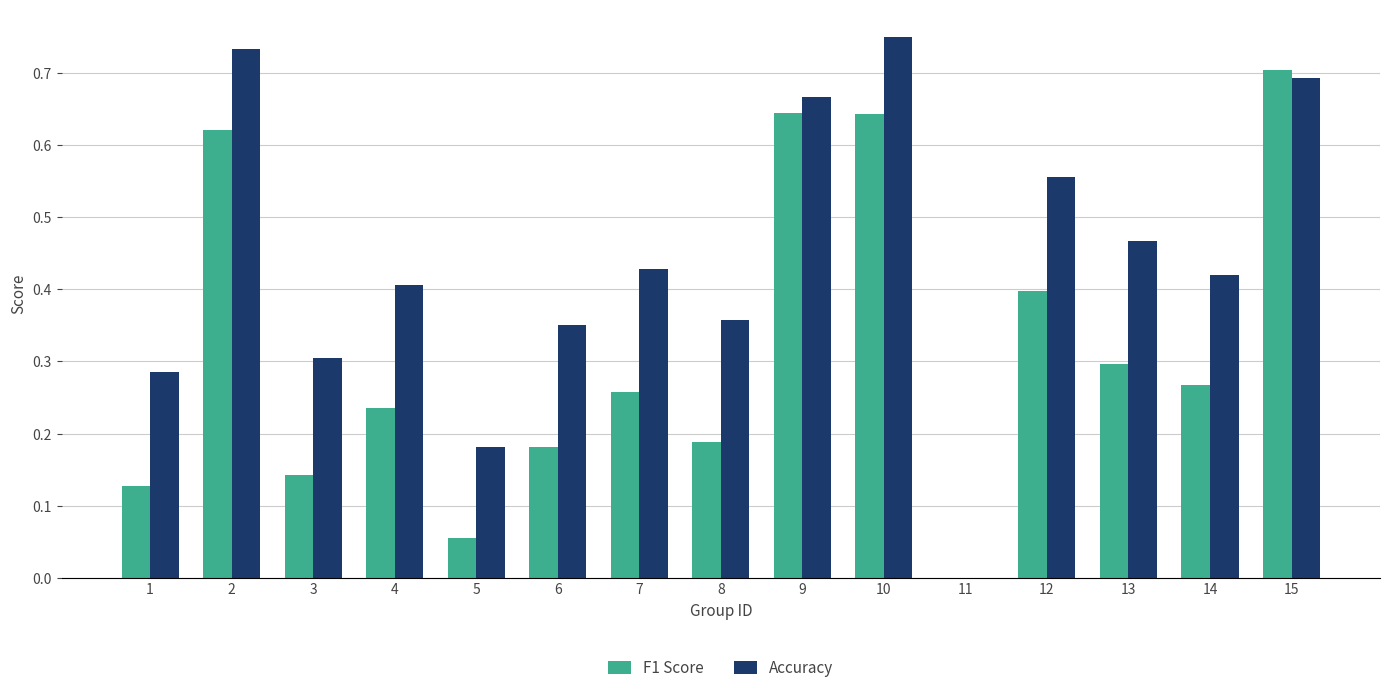

Does the chart contain stacked bars?

No